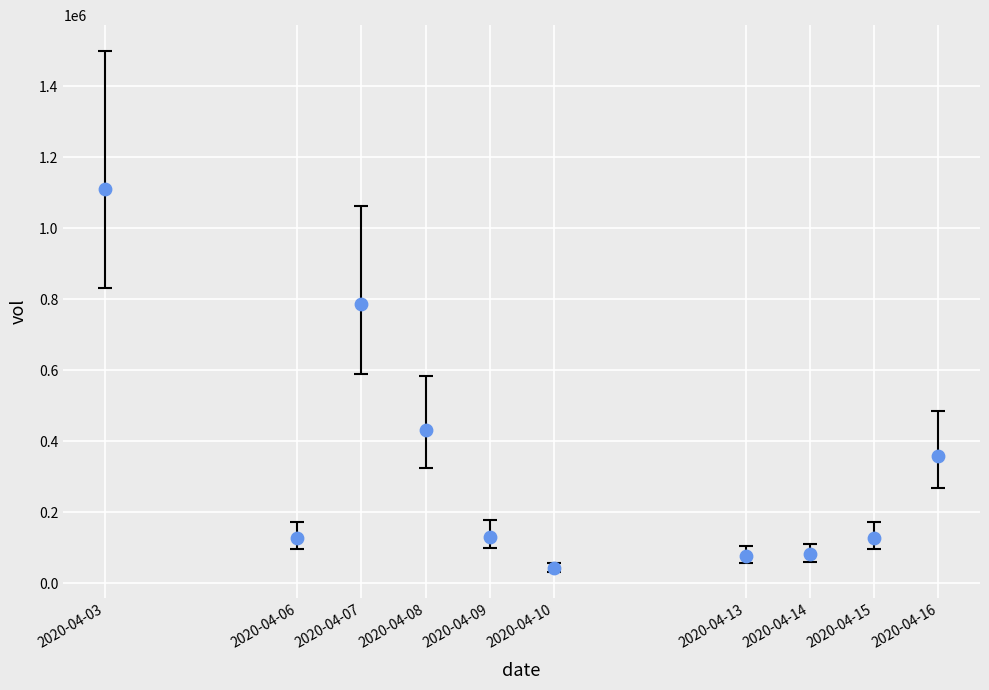

What is the average Y value?

327260